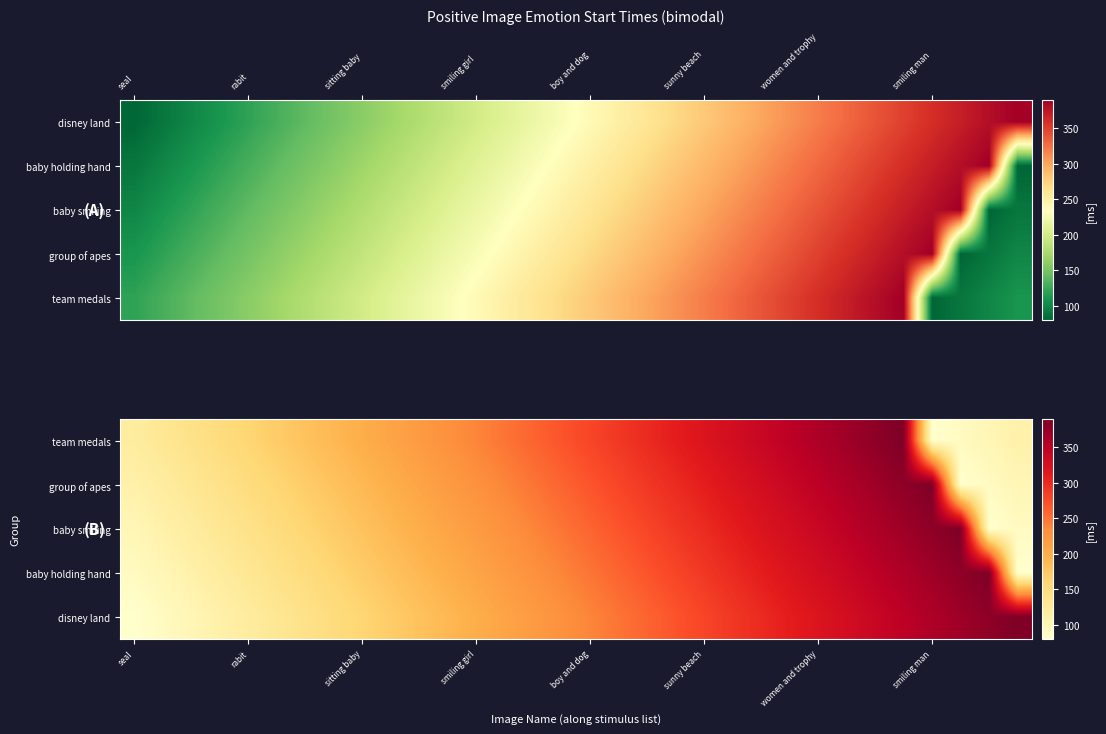

The value of baby smiling at women and trophy is 339.5. True or false?

True